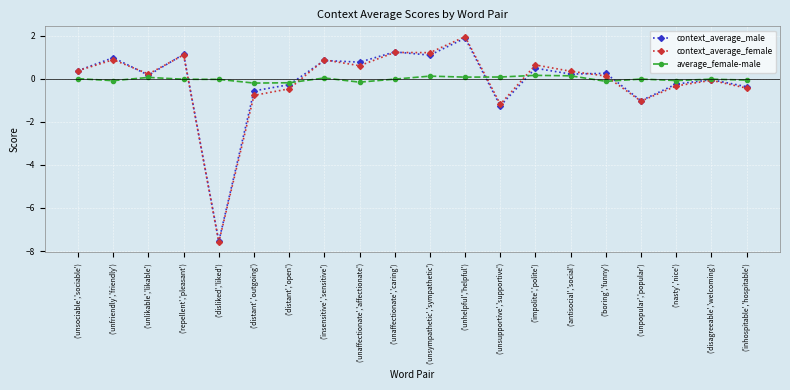

Which series has the widest spread of values?

context_average_female